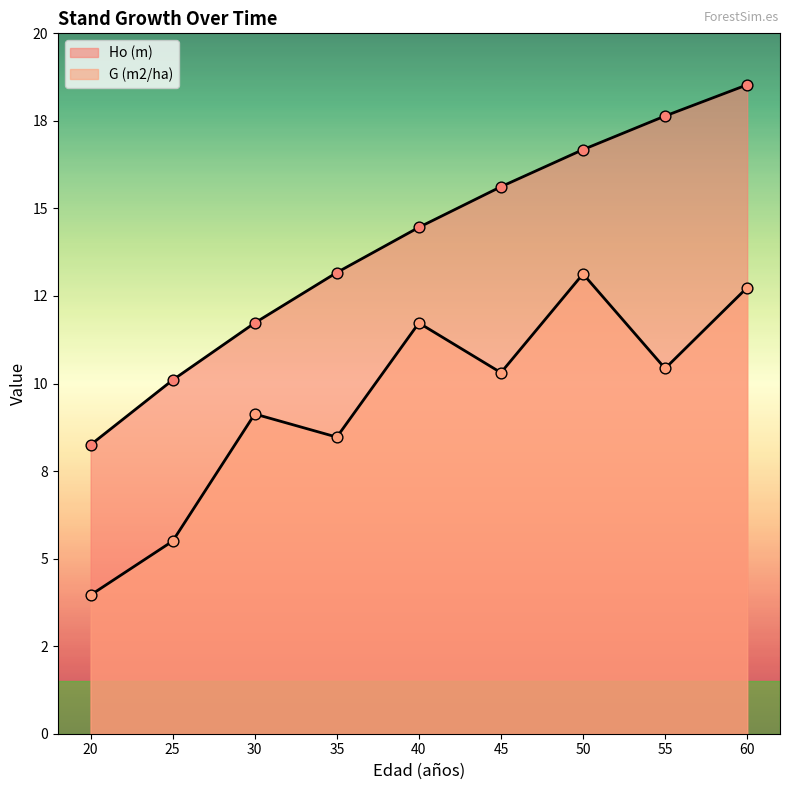

At which category is the sum across all series the highest?

60